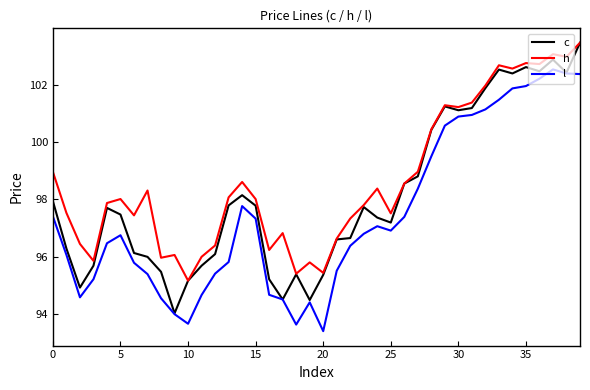

What is the highest value of the c series?

103.5